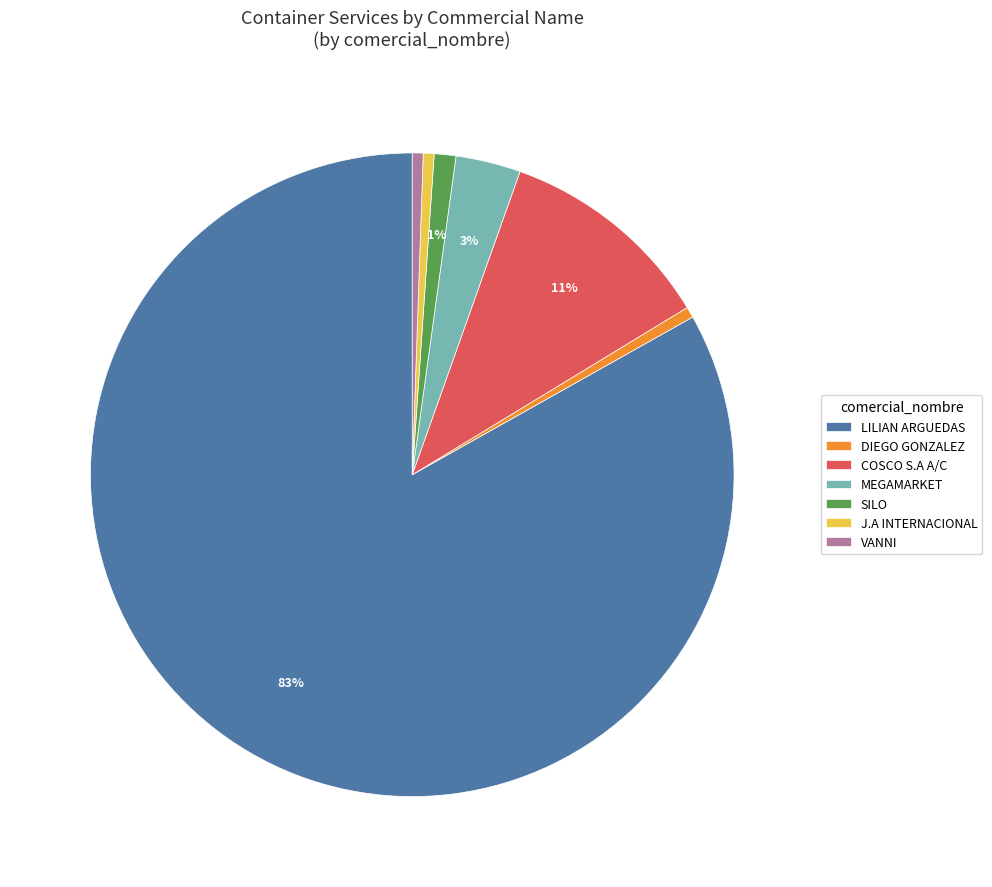

Is the sum of VANNI and LILIAN ARGUEDAS greater than half?

Yes